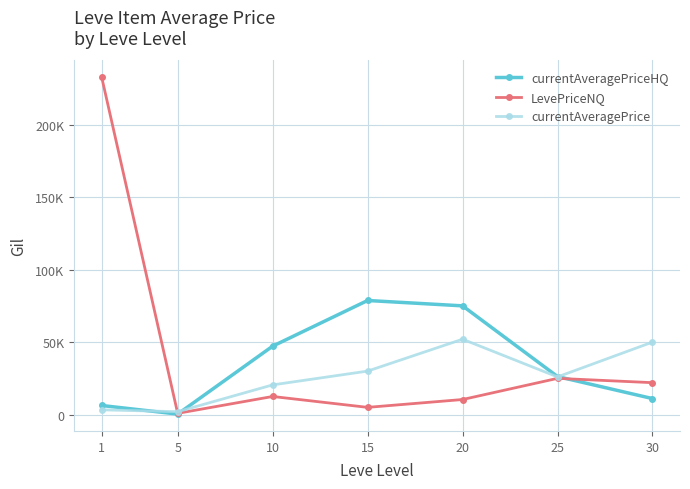

At 30, list the series in order from largest to smallest.

currentAveragePrice, LevePriceNQ, currentAveragePriceHQ